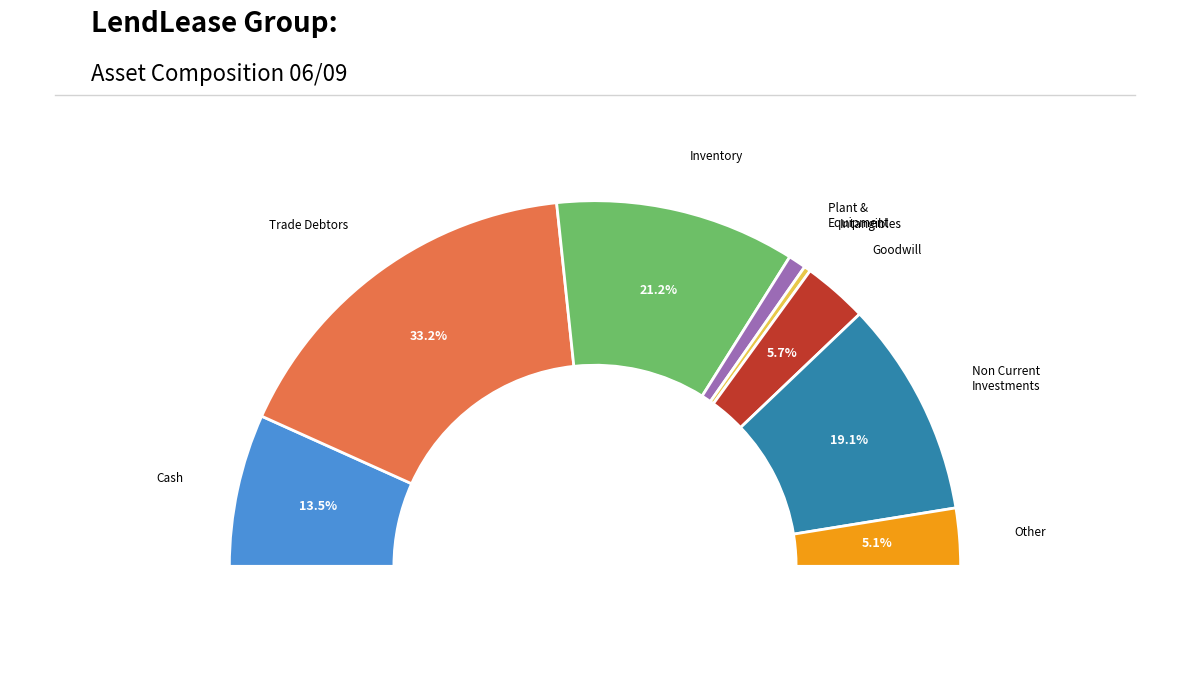

Which has a higher value, Cash (%) or Plant & Equipment (%)?

Cash (%)